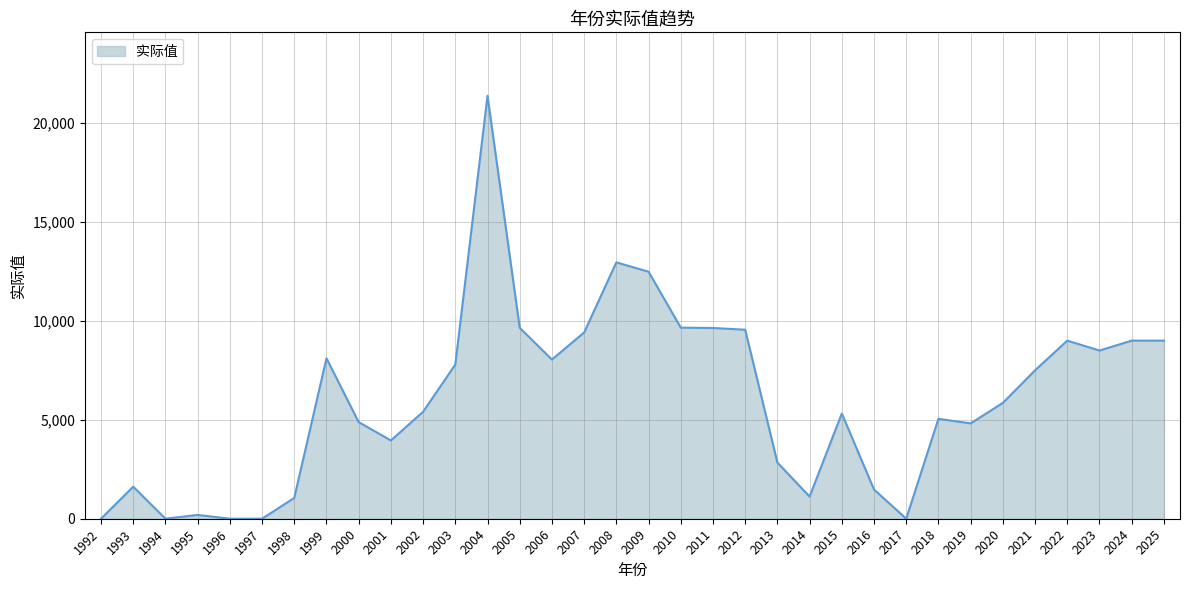

What is the change in value from 1992 to 2010?

+9655.8